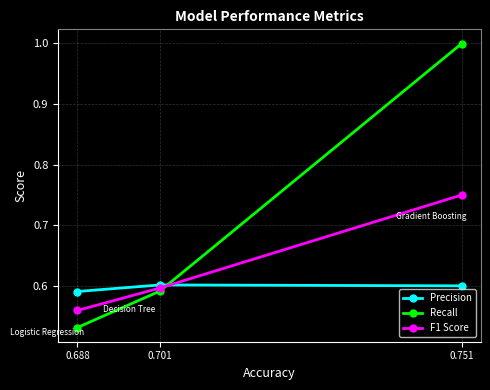

Which series has the largest range (max minus min)?

Recall